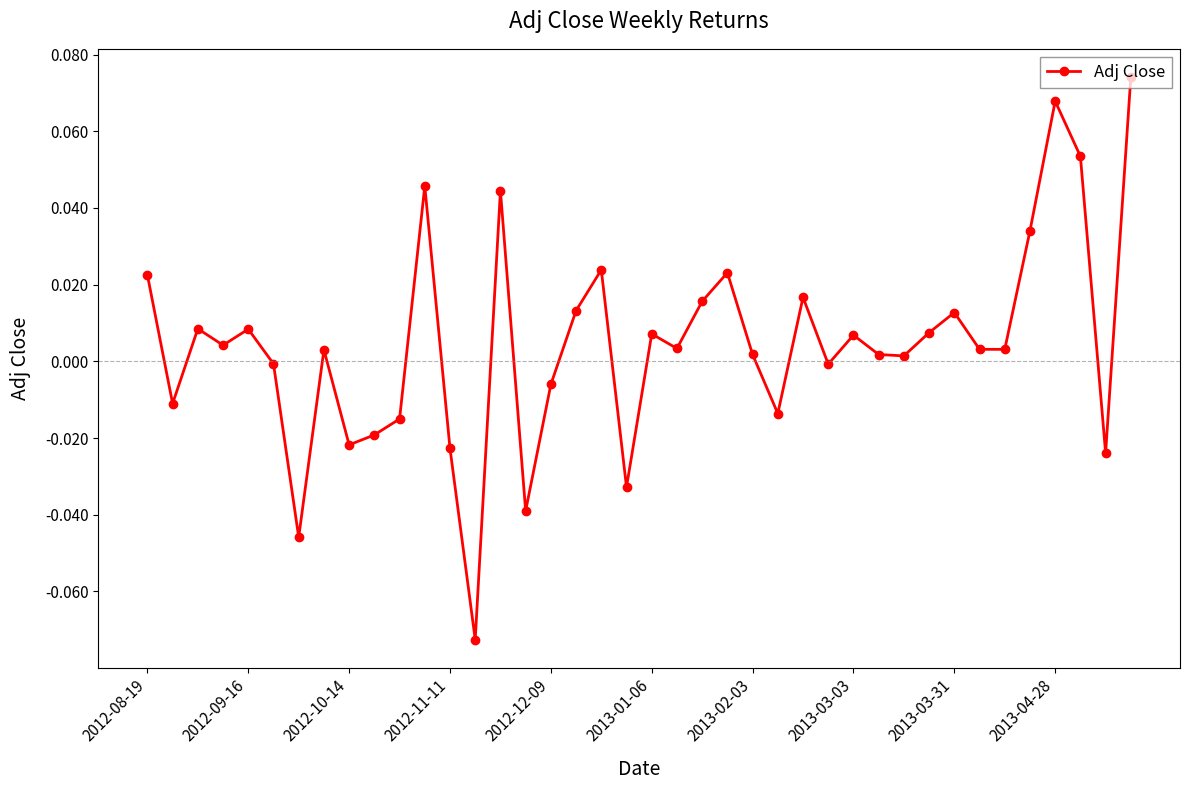

How many interior local peaks (higher than both neighbors) does the data have?

12